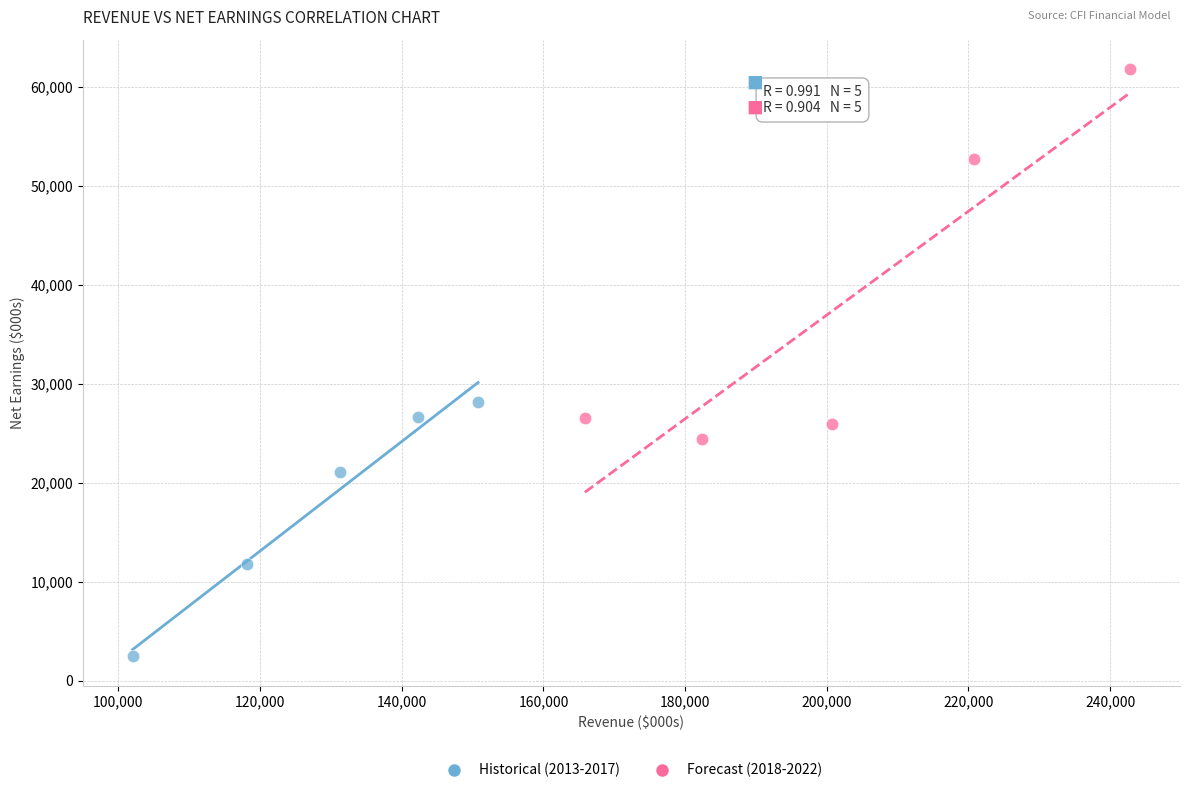

Which series reaches the maximum Y coordinate?

Forecast (2018-2022)